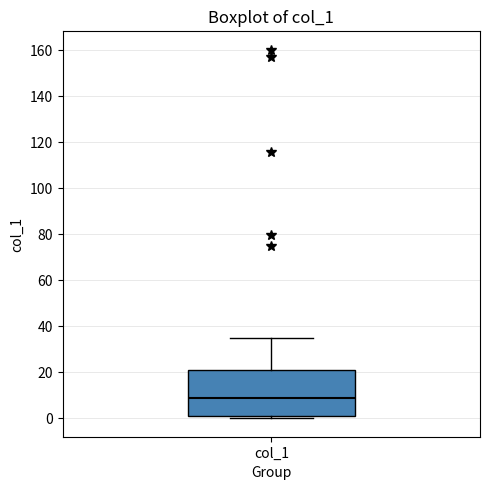

Where does the upper whisker of the box for col_1 end on the y-axis? The values are not printed on the chart, so give them approximately, as read against the axis.

34